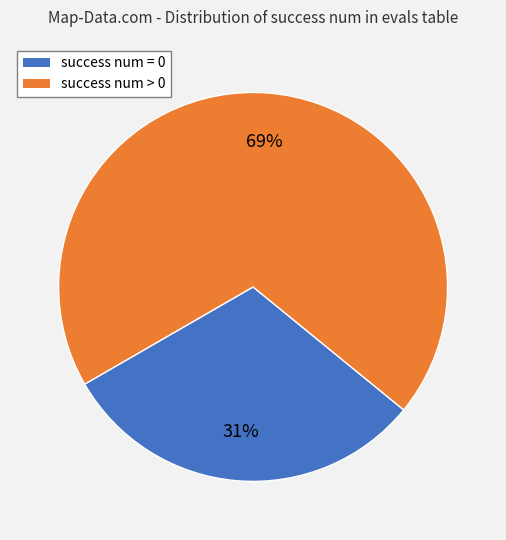

To the nearest percent, what is the average slice percentage?

50%